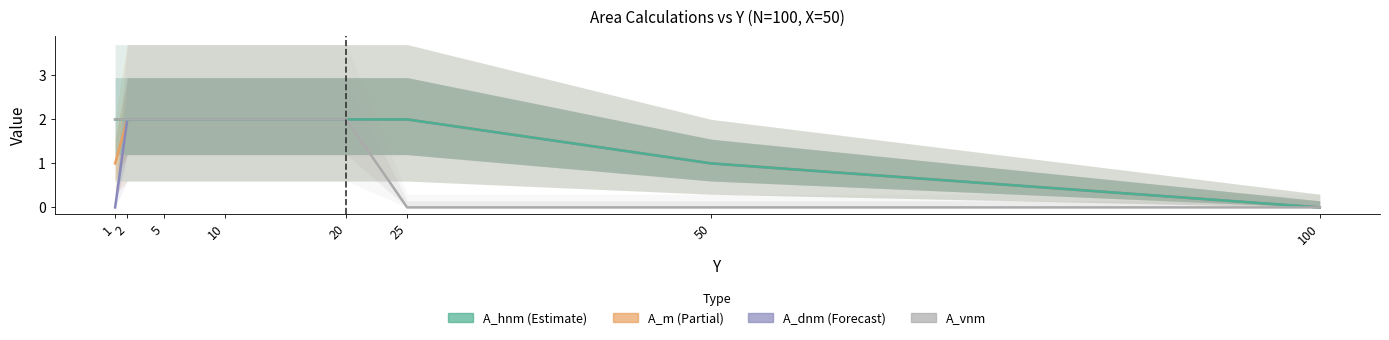

Which category has the lowest value in the A_hnm*Calc) series?

100